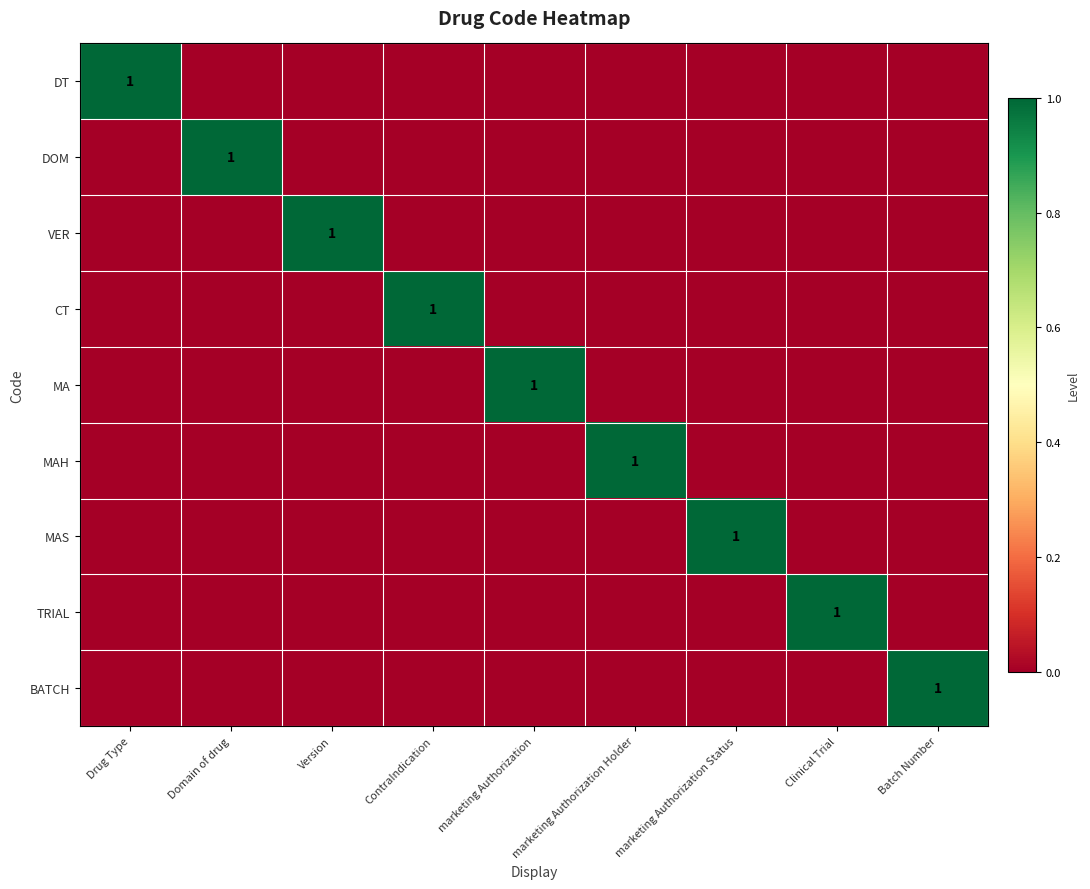

What is the difference between the TRIAL values at Clinical Trial and Domain of drug?

1